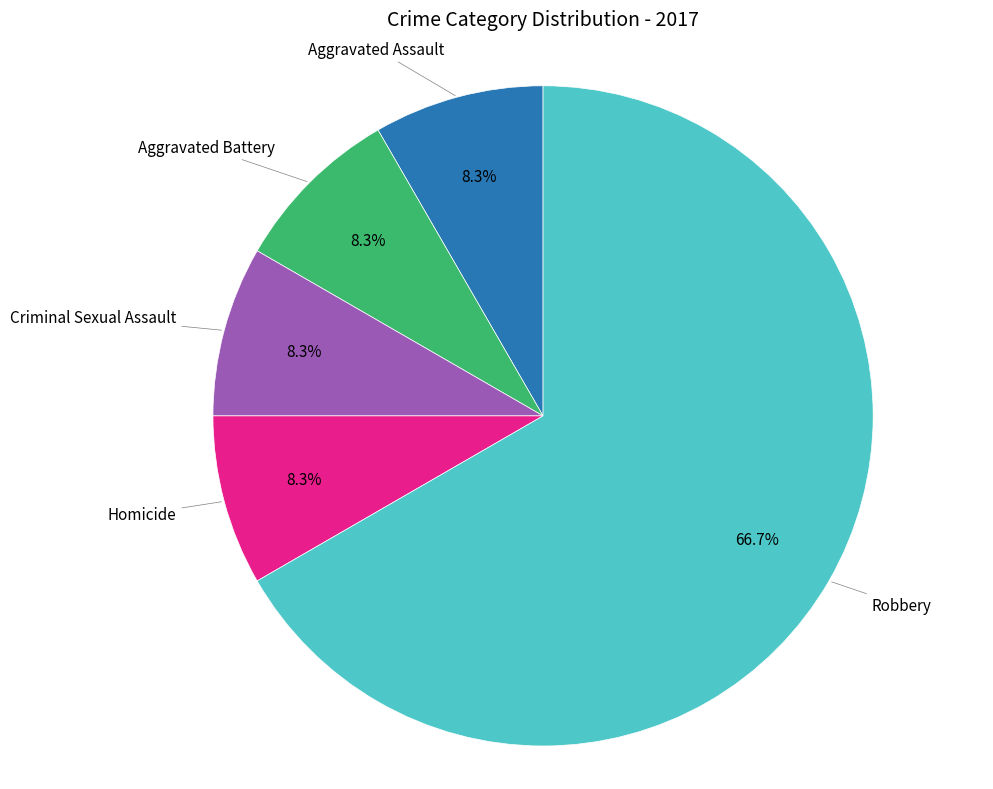

Is there a majority slice in this chart?

Yes